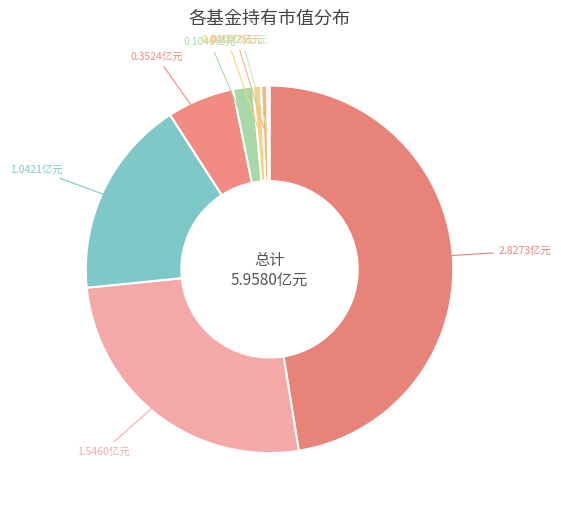

Rank the categories by value from lowest to highest.

诺安益鑫灵活配置混合, 诺安创新驱动灵活配置混合C, 诺安优选回报灵活配置混合, 诺安创新驱动灵活配置混合A, 诺安研究精选股票, 广发科技动力股票, 诺安先锋混合, 诺安和鑫灵活配置混合